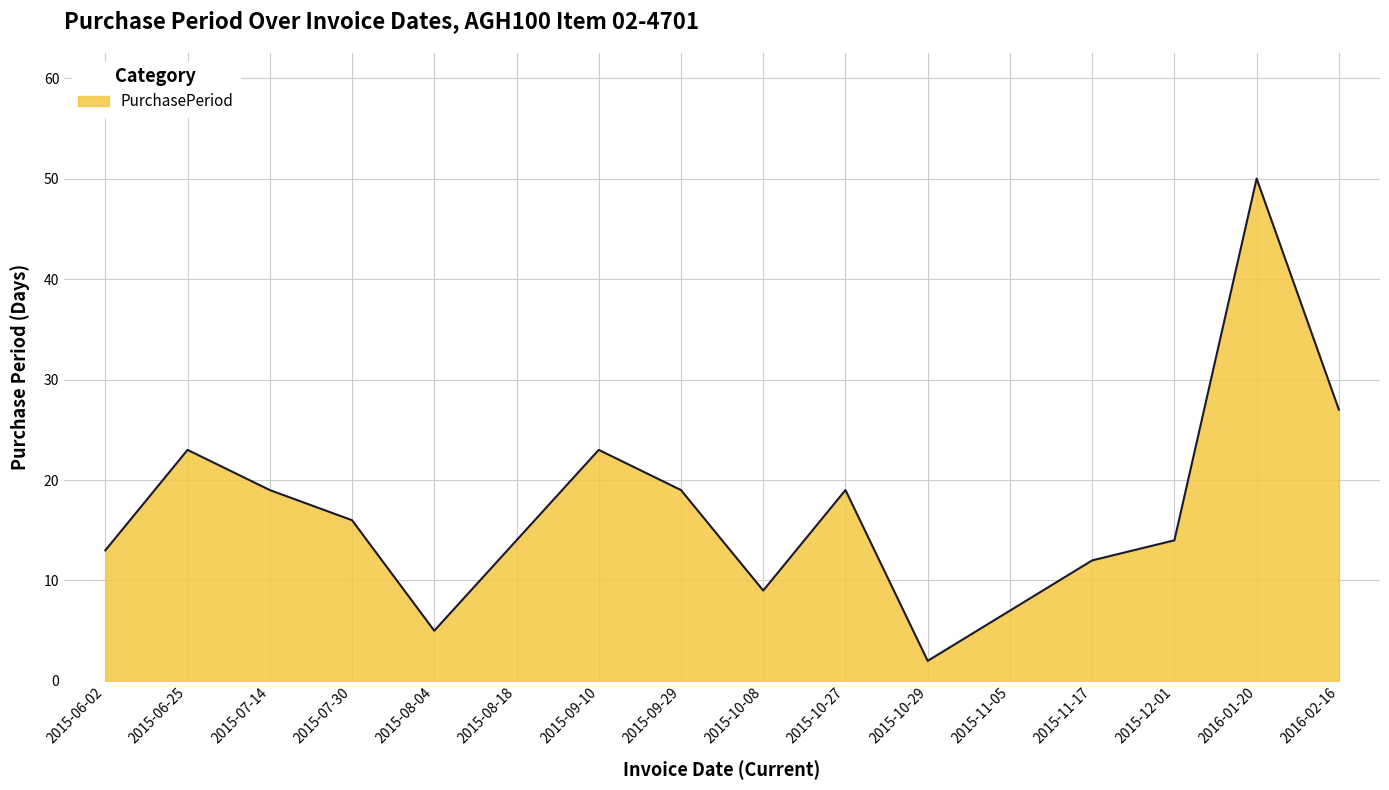

At which category does the data reach its first local valley?

2015-08-04